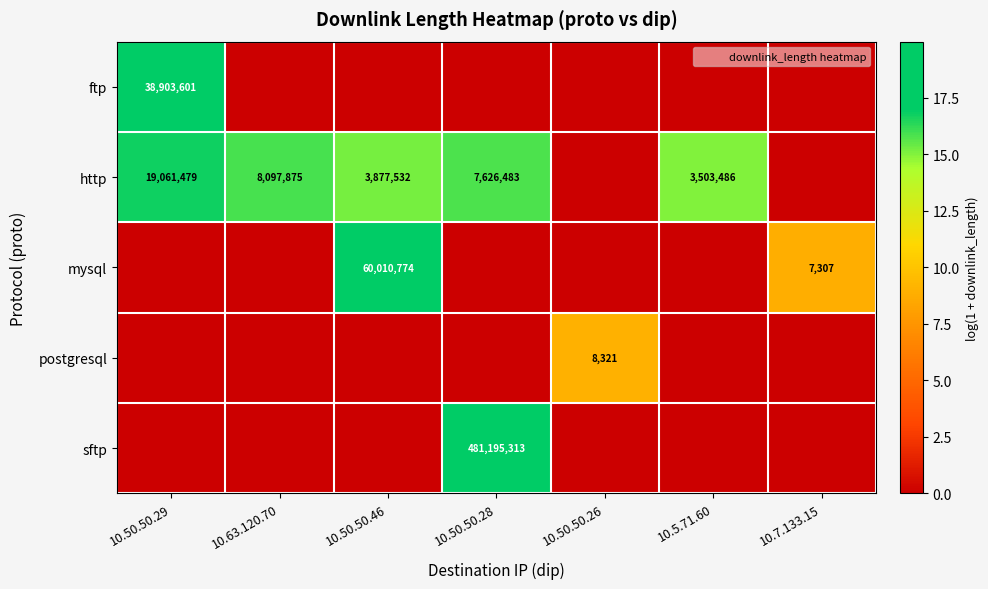

Rank the categories by http value from highest to lowest.

10.50.50.29, 10.63.120.70, 10.50.50.28, 10.50.50.46, 10.5.71.60, 10.50.50.26, 10.7.133.15